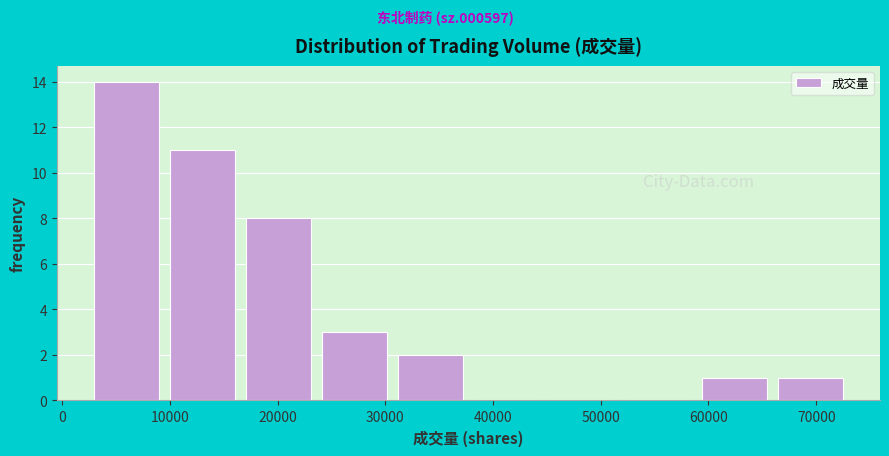

Reading left to right, transcribe this chart: for each bar, give the range it covers on the x-axis and its height. Neither the bar edges nor the heights are printed on the chart, so give them approximately, as read against the axes.

2000 to 10000: 14
10000 to 17000: 11
17000 to 24000: 8
24000 to 31000: 3
31000 to 38000: 2
38000 to 45000: 0
45000 to 52000: 0
52000 to 59000: 0
59000 to 66000: 1
66000 to 73000: 1